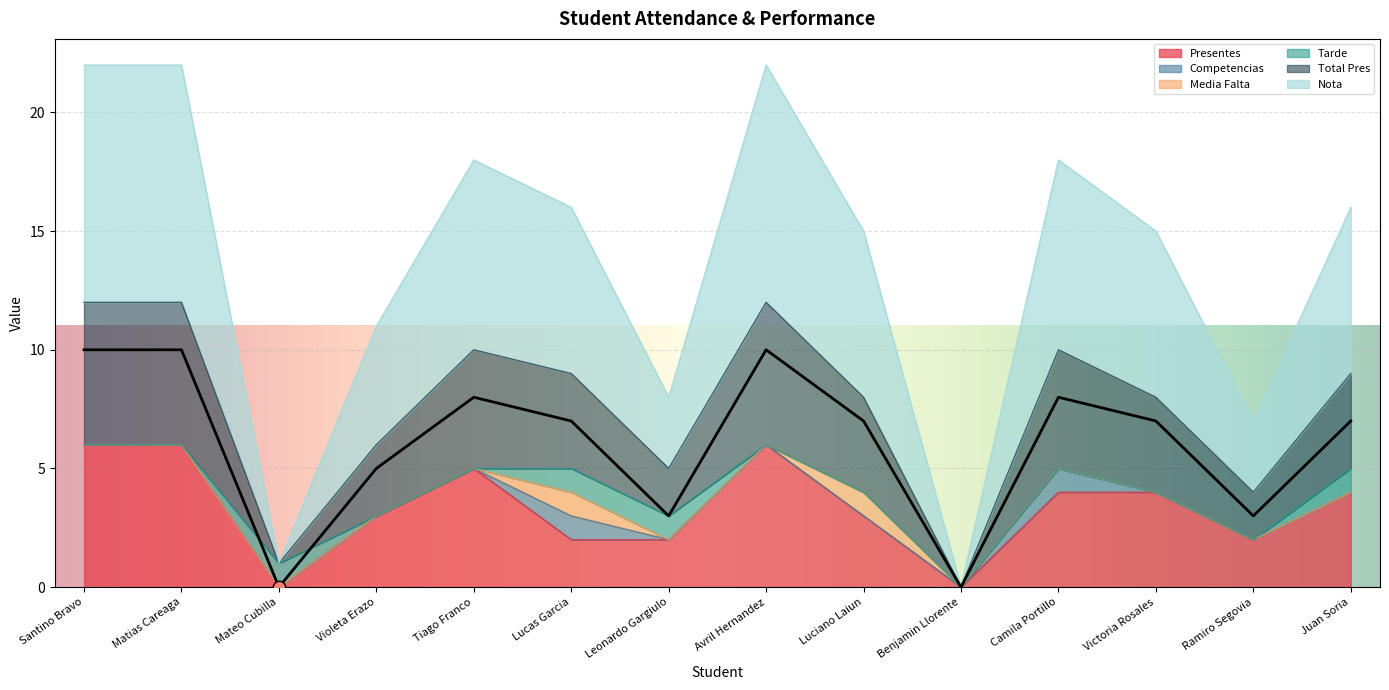

At how many categories does at least one series exceed 2?

12